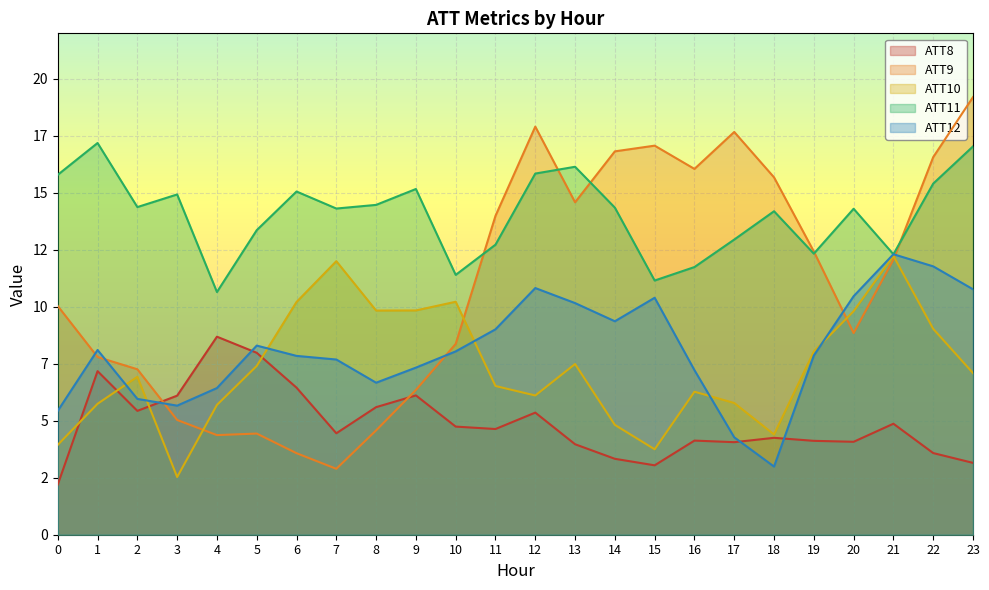

What value does the ATT10 series have at 19?

8.0